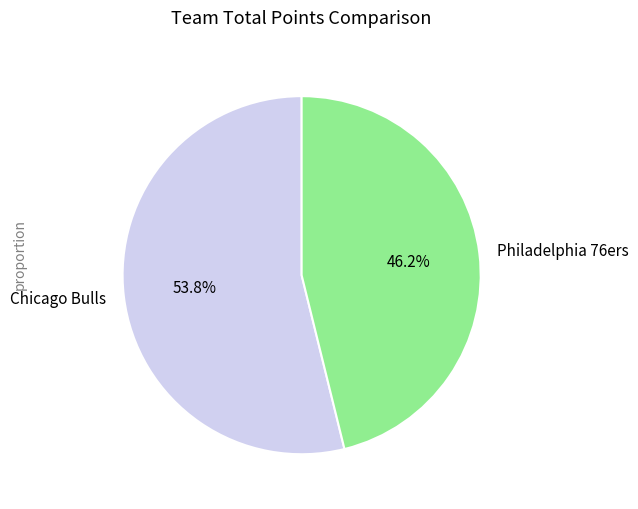

How many slices are in this pie chart?

2